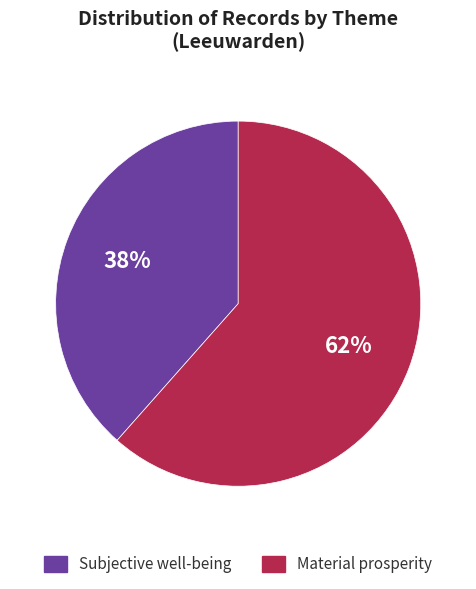

Rank the categories by value from lowest to highest.

Subjective well-being, Material prosperity